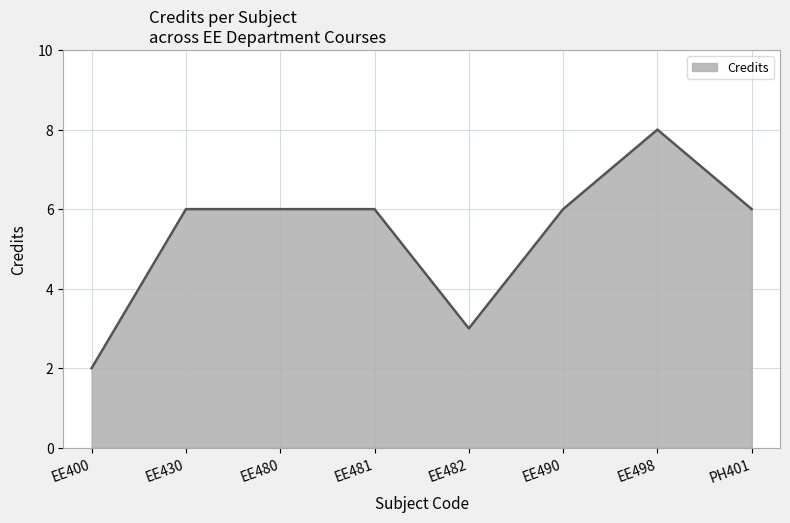

What is the minimum value shown in the chart?

2